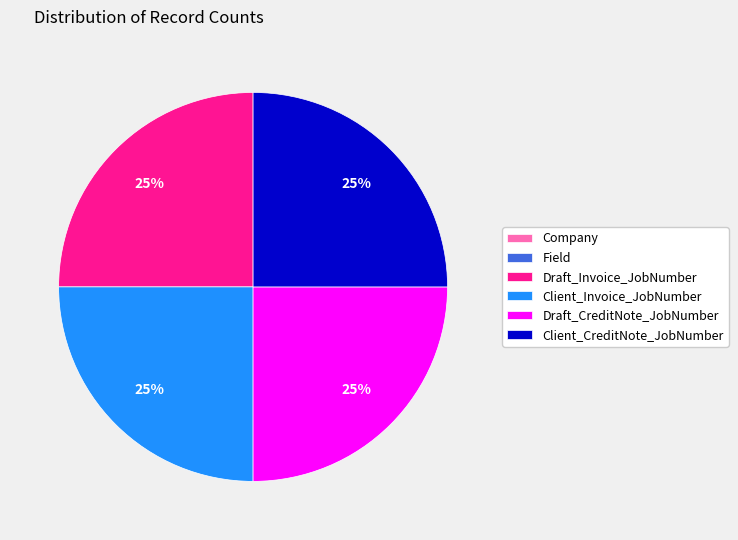

What percentage is the Client_CreditNote_JobNumber slice, to the nearest percent?

25%